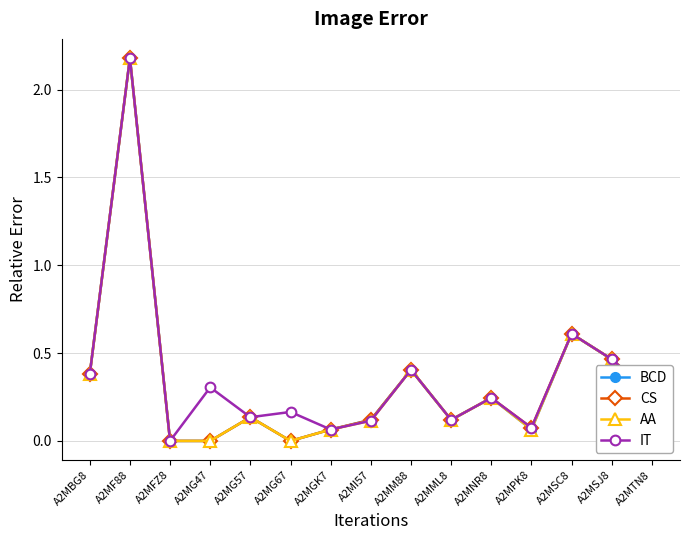

At which label does BCD reach its peak?

A2MF88